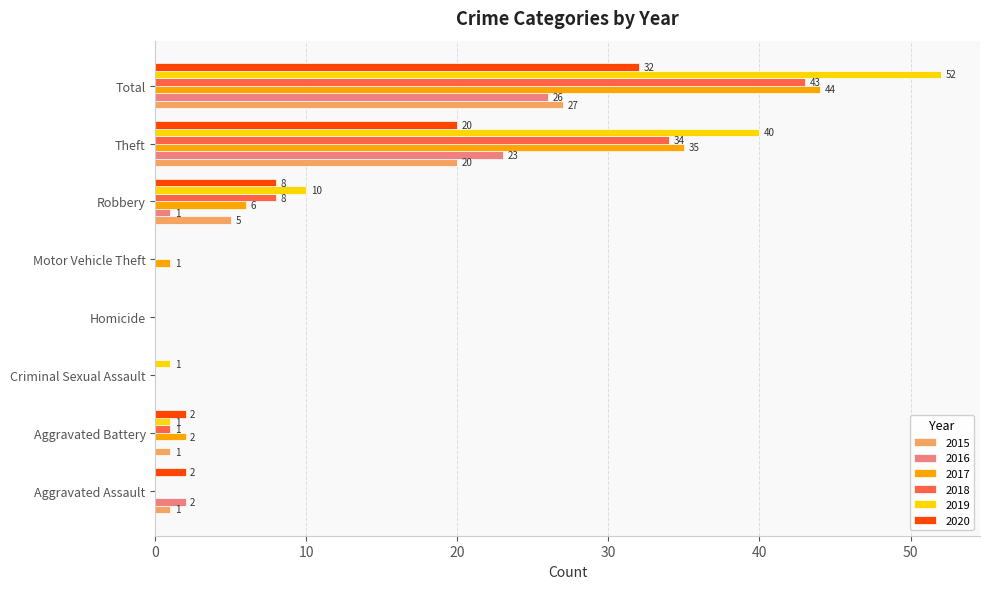

What is the sum of the 2018 values at Robbery and Aggravated Assault?

8